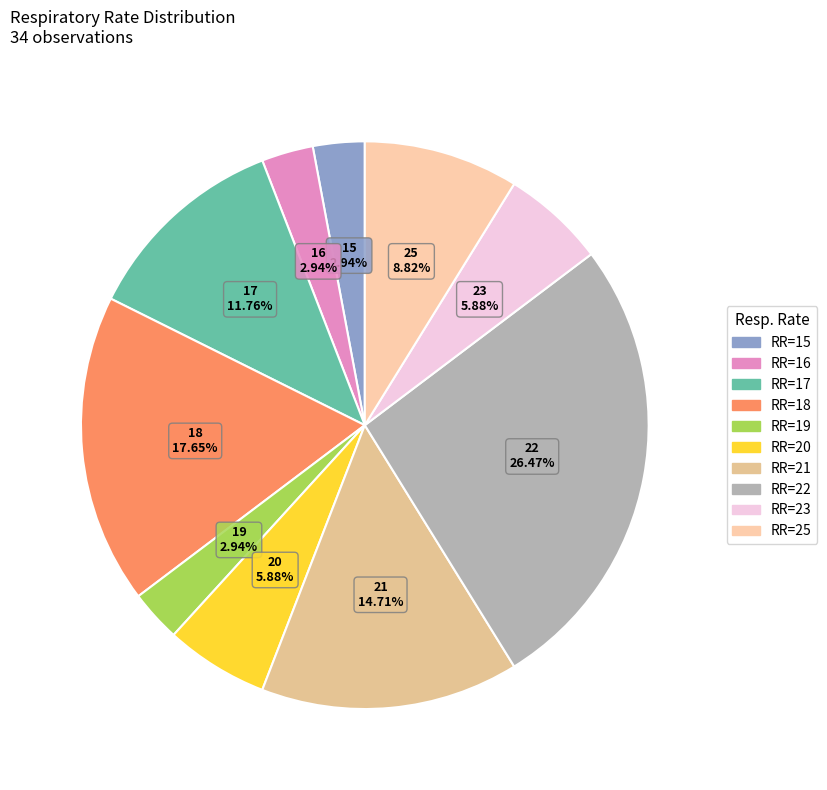

Combined, do 15 and 19 account for over 50%?

No